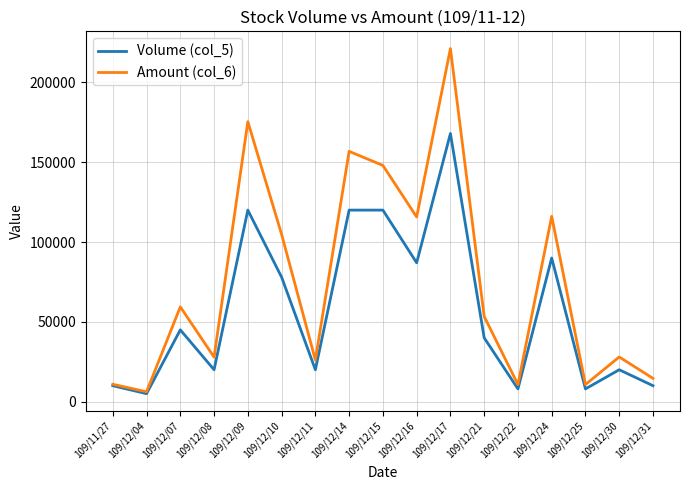

How many interior local valleys does the Amount (col_6) series have?

6